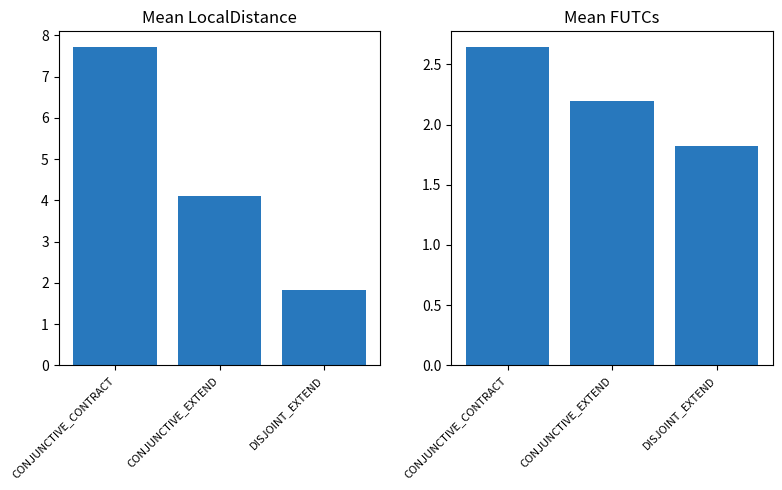

What position from the left is DISJOINT_EXTEND?

3